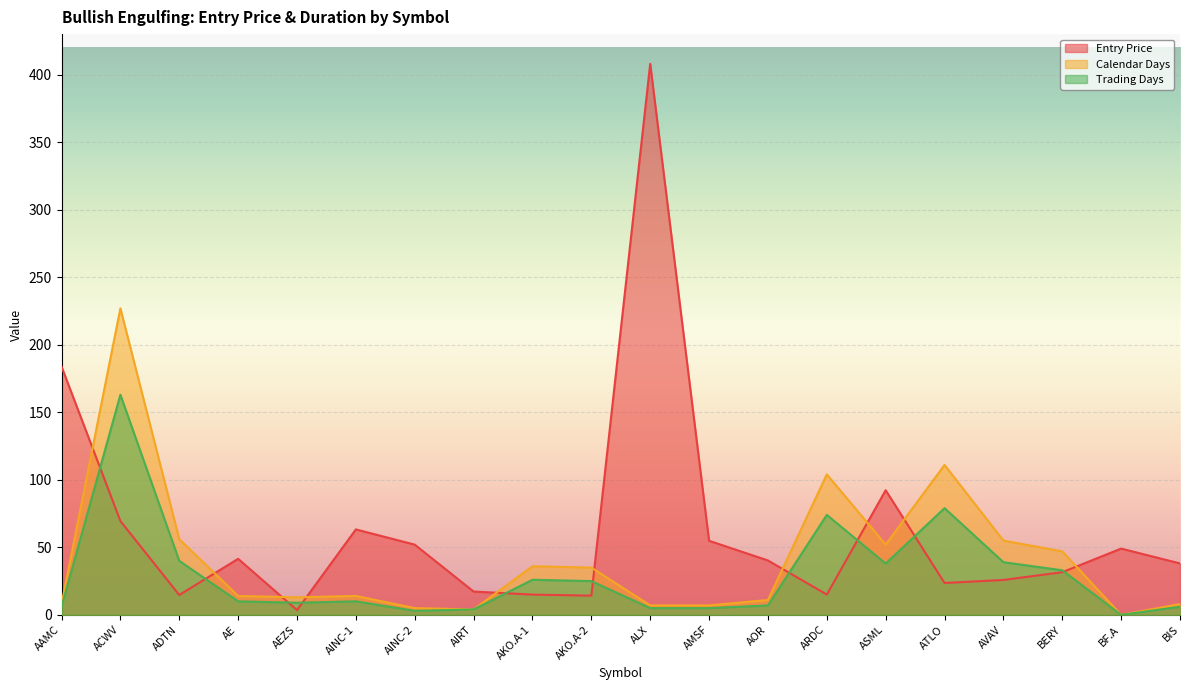

Rank the series by their average value, from lowest to highest.

Trading Days, Calendar Days, Entry Price